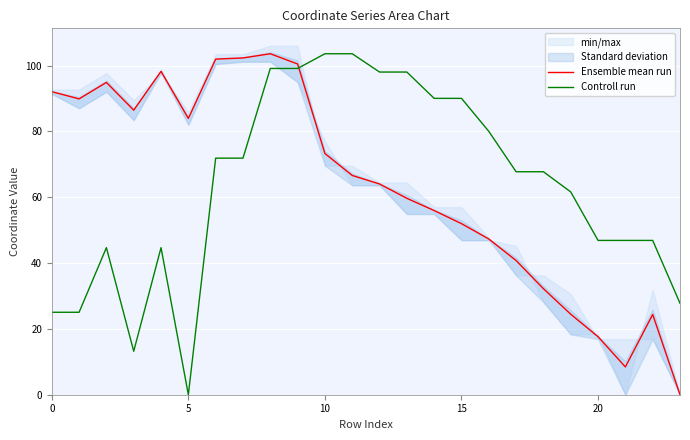

The value of Ensemble mean run at 17 is 40.8. True or false?

True